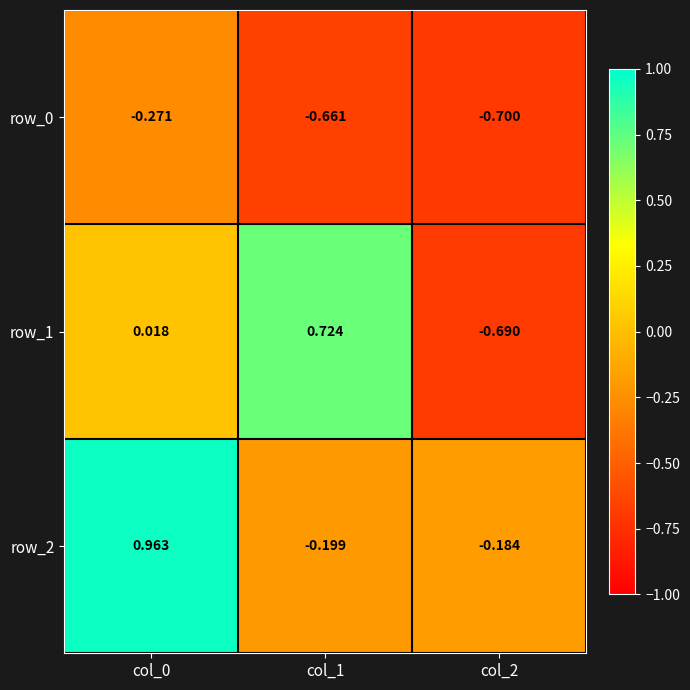

Count the number of data series in this chart.

3